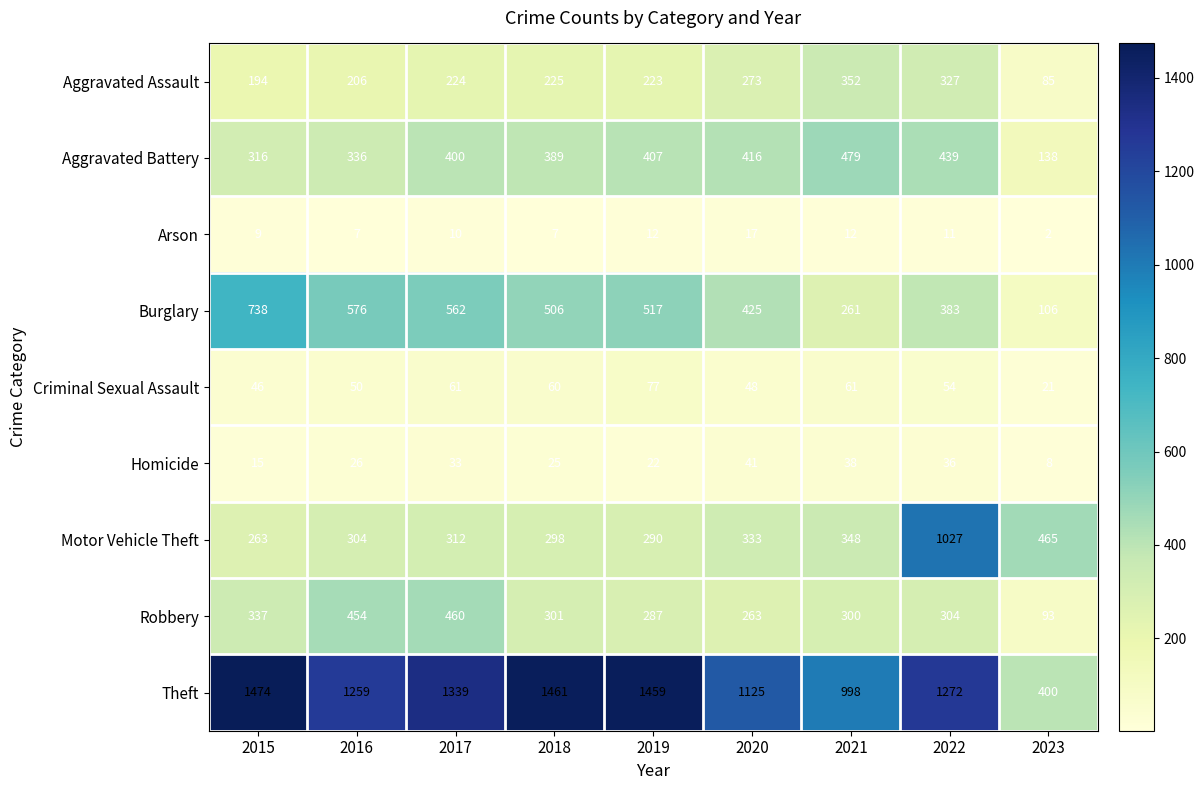

Count the number of data series in this chart.

9